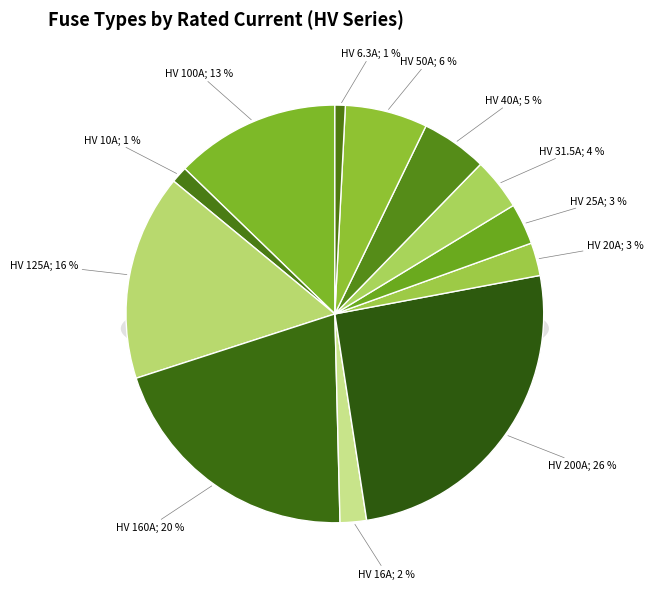

The HV 40A slice represents 5% of the pie. True or false?

True